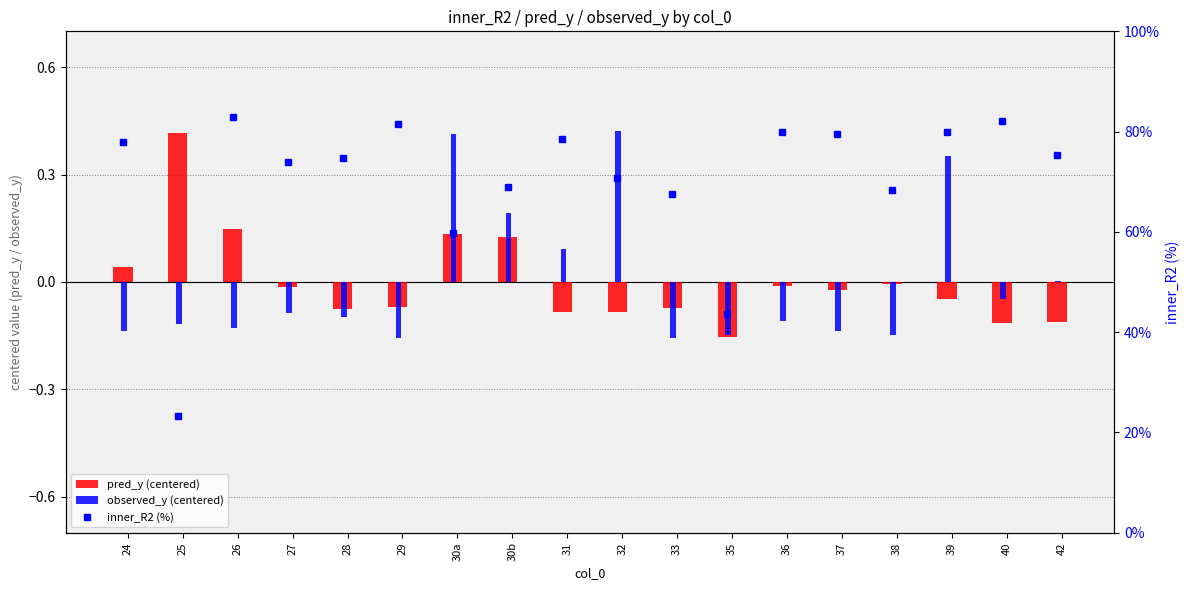

Rank the categories by observed_y (centered) value from highest to lowest.

32, 30a, 39, 30b, 31, 42, 40, 27, 28, 36, 25, 26, 24, 37, 35, 38, 29, 33